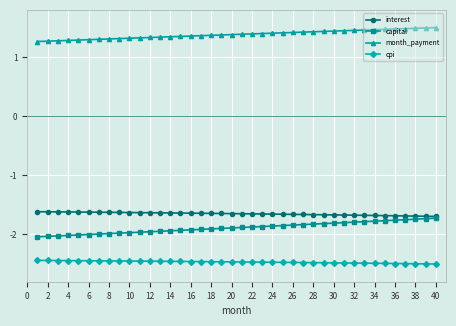

How many series are shown in this chart?

4